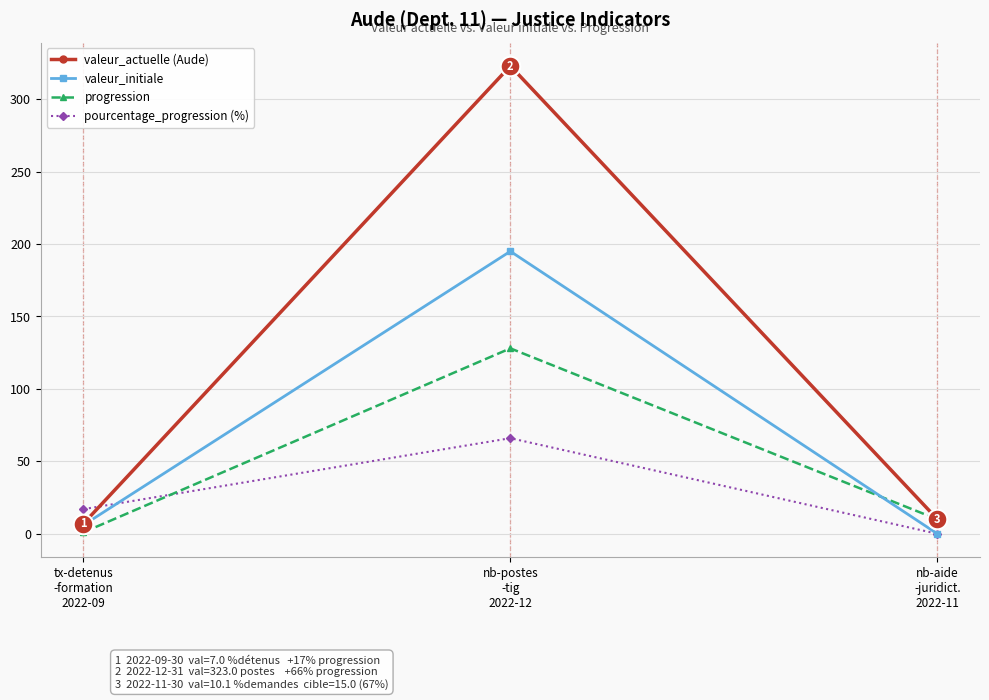

Which series has the largest total across all categories?

valeur_actuelle (Aude)